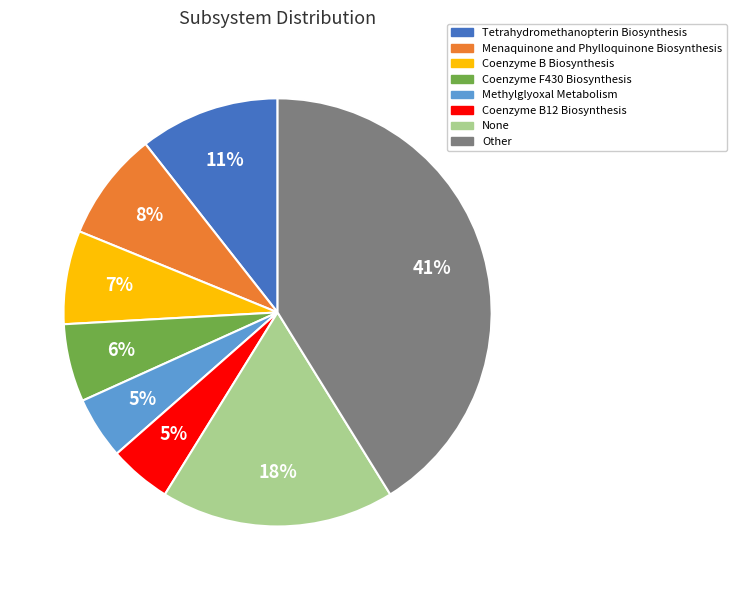

To the nearest percent, what portion does Coenzyme B Biosynthesis represent?

7%